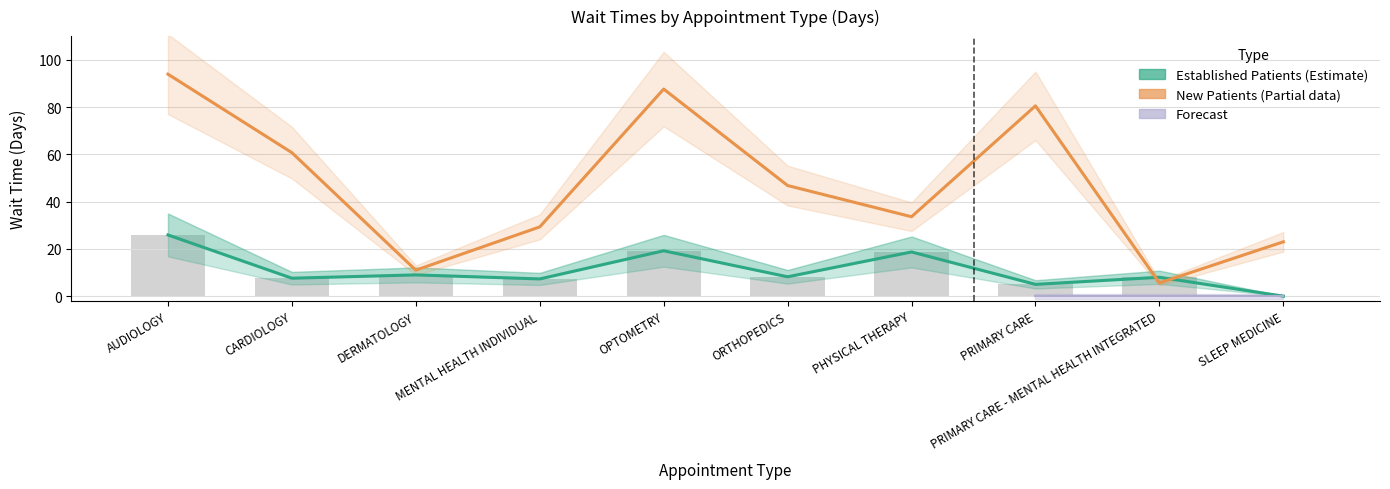

What is the sum of all EstablishedPatients values?

108.9